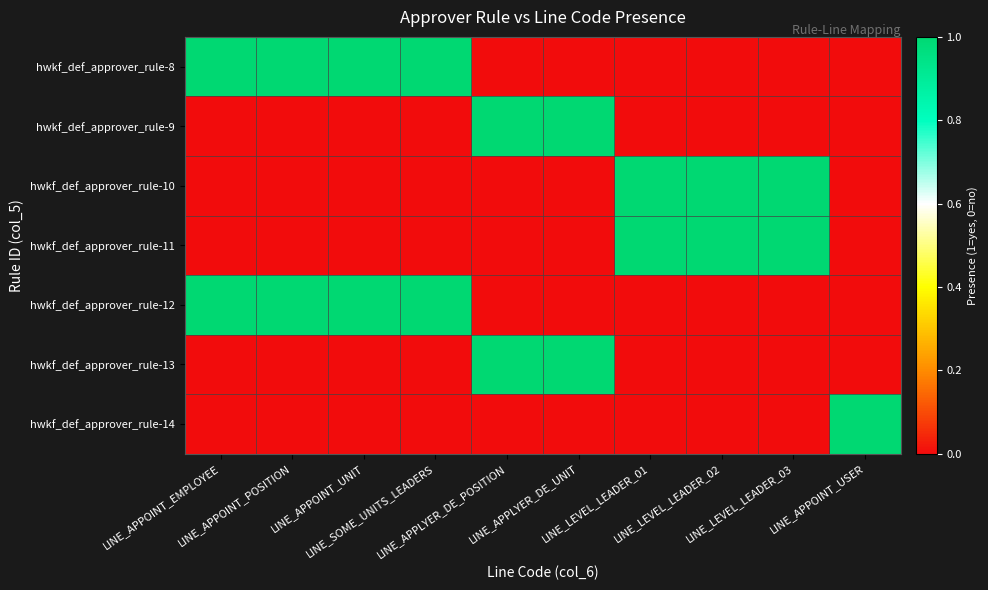

Reading left to right, list all the values displayed in this chart.

hwkf_def_approver_rule-8: LINE_APPOINT_EMPLOYEE=1	LINE_APPOINT_POSITION=1	LINE_APPOINT_UNIT=1	LINE_SOME_UNITS_LEADERS=1	LINE_APPLYER_DE_POSITION=0	LINE_APPLYER_DE_UNIT=0	LINE_LEVEL_LEADER_01=0	LINE_LEVEL_LEADER_02=0	LINE_LEVEL_LEADER_03=0	LINE_APPOINT_USER=0
hwkf_def_approver_rule-9: LINE_APPOINT_EMPLOYEE=0	LINE_APPOINT_POSITION=0	LINE_APPOINT_UNIT=0	LINE_SOME_UNITS_LEADERS=0	LINE_APPLYER_DE_POSITION=1	LINE_APPLYER_DE_UNIT=1	LINE_LEVEL_LEADER_01=0	LINE_LEVEL_LEADER_02=0	LINE_LEVEL_LEADER_03=0	LINE_APPOINT_USER=0
hwkf_def_approver_rule-10: LINE_APPOINT_EMPLOYEE=0	LINE_APPOINT_POSITION=0	LINE_APPOINT_UNIT=0	LINE_SOME_UNITS_LEADERS=0	LINE_APPLYER_DE_POSITION=0	LINE_APPLYER_DE_UNIT=0	LINE_LEVEL_LEADER_01=1	LINE_LEVEL_LEADER_02=1	LINE_LEVEL_LEADER_03=1	LINE_APPOINT_USER=0
hwkf_def_approver_rule-11: LINE_APPOINT_EMPLOYEE=0	LINE_APPOINT_POSITION=0	LINE_APPOINT_UNIT=0	LINE_SOME_UNITS_LEADERS=0	LINE_APPLYER_DE_POSITION=0	LINE_APPLYER_DE_UNIT=0	LINE_LEVEL_LEADER_01=1	LINE_LEVEL_LEADER_02=1	LINE_LEVEL_LEADER_03=1	LINE_APPOINT_USER=0
hwkf_def_approver_rule-12: LINE_APPOINT_EMPLOYEE=1	LINE_APPOINT_POSITION=1	LINE_APPOINT_UNIT=1	LINE_SOME_UNITS_LEADERS=1	LINE_APPLYER_DE_POSITION=0	LINE_APPLYER_DE_UNIT=0	LINE_LEVEL_LEADER_01=0	LINE_LEVEL_LEADER_02=0	LINE_LEVEL_LEADER_03=0	LINE_APPOINT_USER=0
hwkf_def_approver_rule-13: LINE_APPOINT_EMPLOYEE=0	LINE_APPOINT_POSITION=0	LINE_APPOINT_UNIT=0	LINE_SOME_UNITS_LEADERS=0	LINE_APPLYER_DE_POSITION=1	LINE_APPLYER_DE_UNIT=1	LINE_LEVEL_LEADER_01=0	LINE_LEVEL_LEADER_02=0	LINE_LEVEL_LEADER_03=0	LINE_APPOINT_USER=0
hwkf_def_approver_rule-14: LINE_APPOINT_EMPLOYEE=0	LINE_APPOINT_POSITION=0	LINE_APPOINT_UNIT=0	LINE_SOME_UNITS_LEADERS=0	LINE_APPLYER_DE_POSITION=0	LINE_APPLYER_DE_UNIT=0	LINE_LEVEL_LEADER_01=0	LINE_LEVEL_LEADER_02=0	LINE_LEVEL_LEADER_03=0	LINE_APPOINT_USER=1